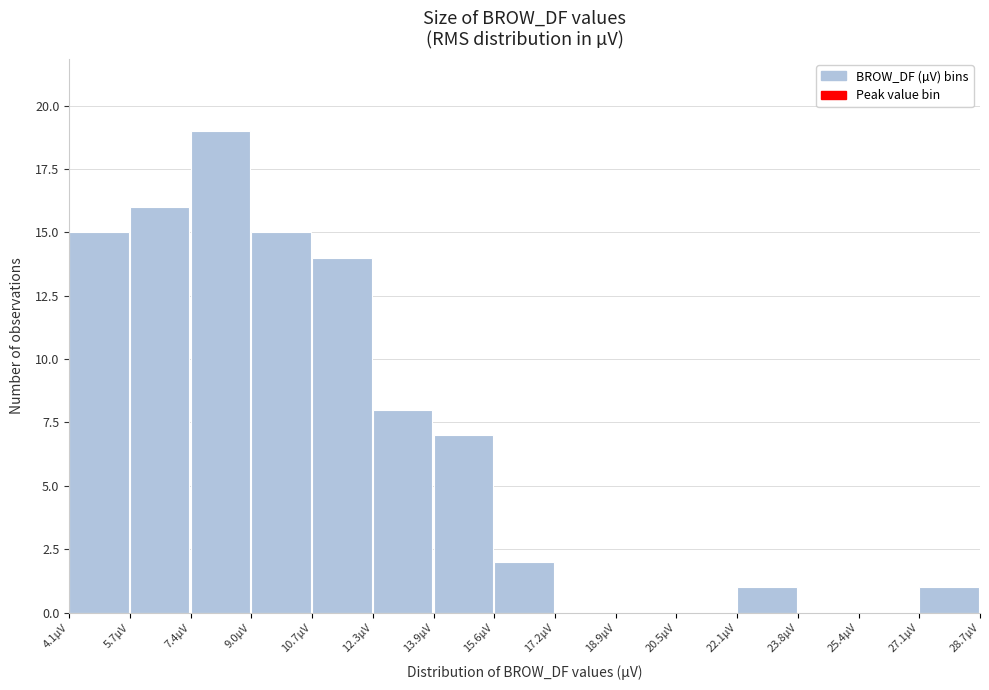

Which range on the x-axis has the tallest bar?

7.4 to 9.0